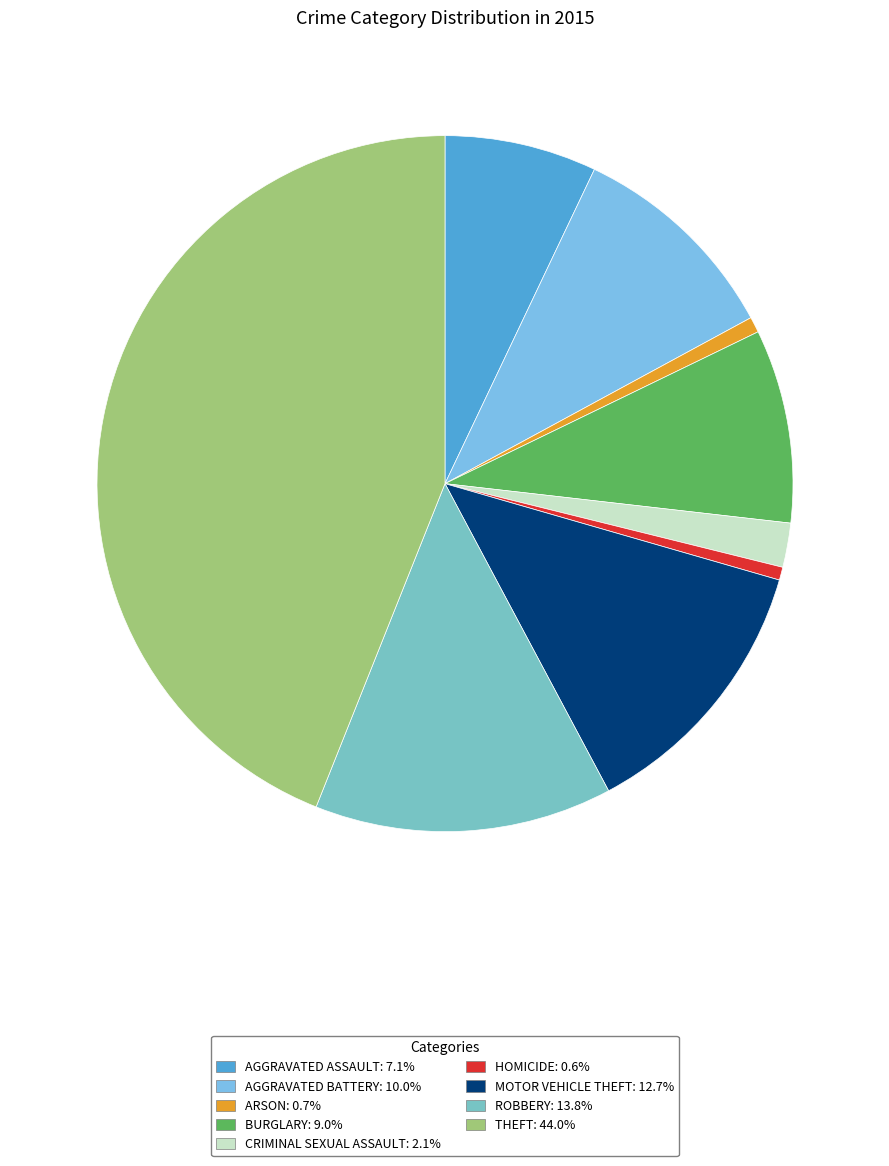

Which category has the smallest portion of the pie?

Homicide